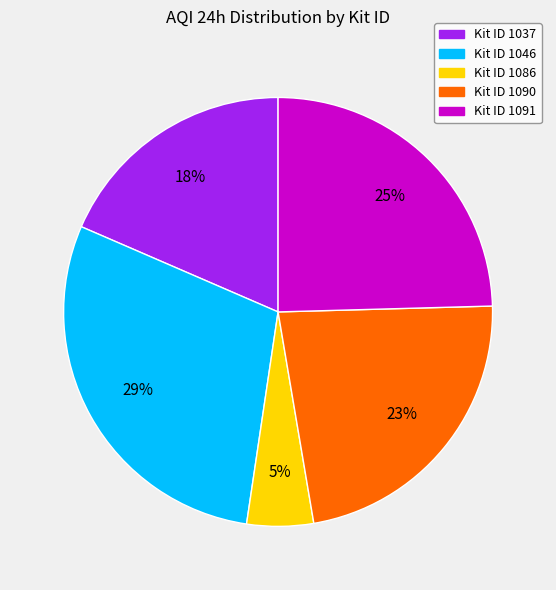

To the nearest percent, what is the difference between the largest and smallest slice percentages?

24%